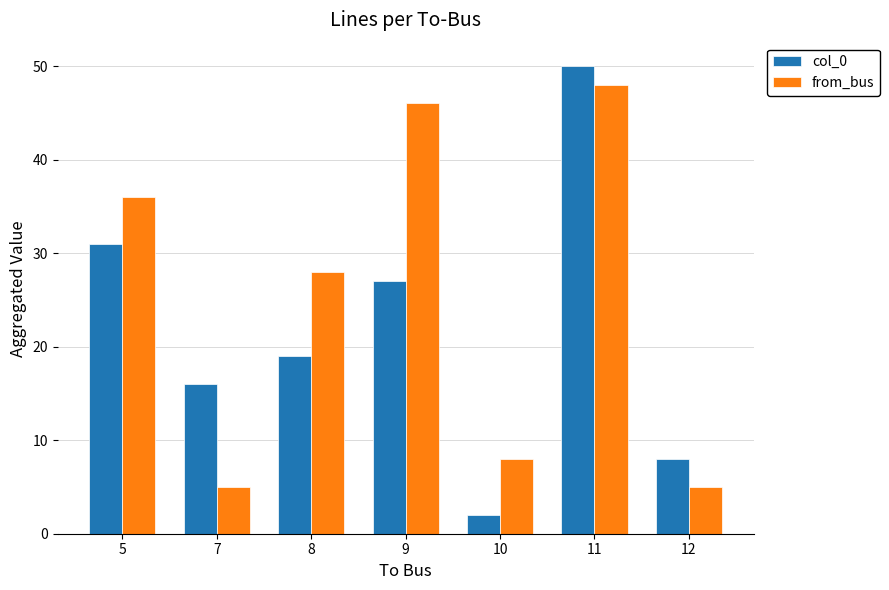

Which category has the highest value in the from_bus series?

11